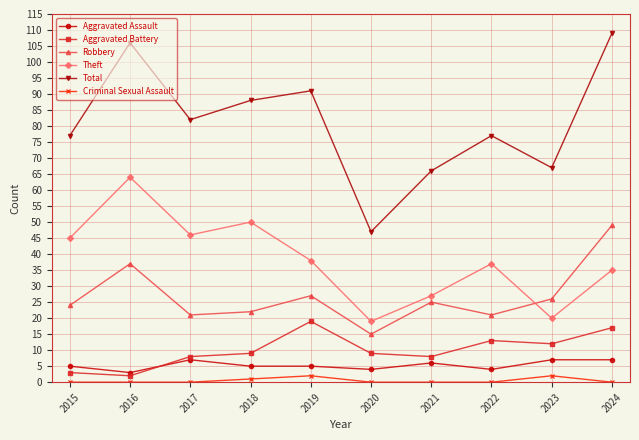

Which series has the largest total across all categories?

Total